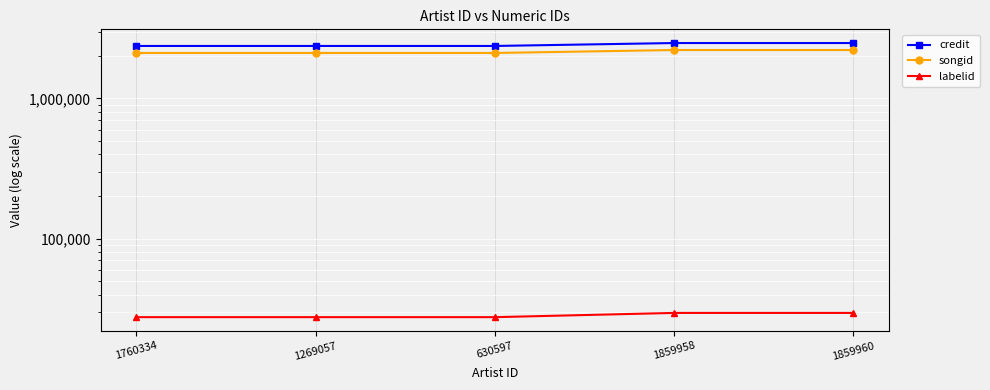

At which category does the chart reach its peak across all series?

1859958